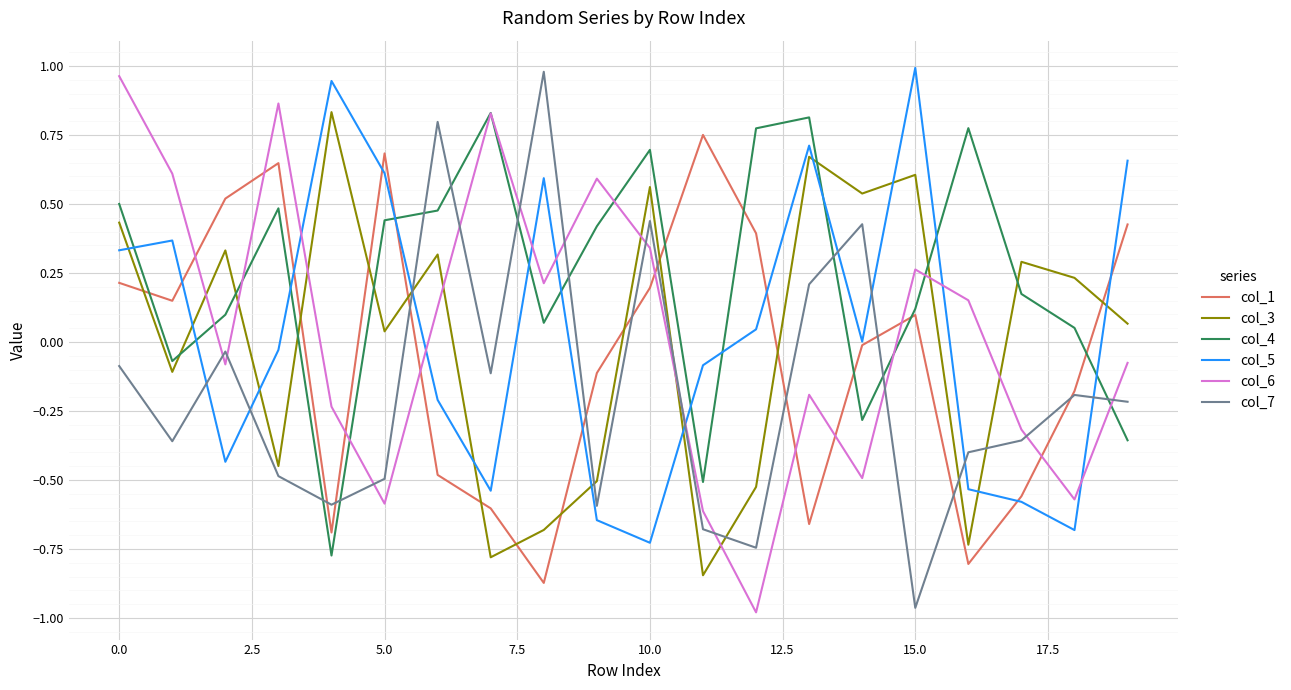

After their last crossing, which series has the higher values: col_5 or col_4?

col_5